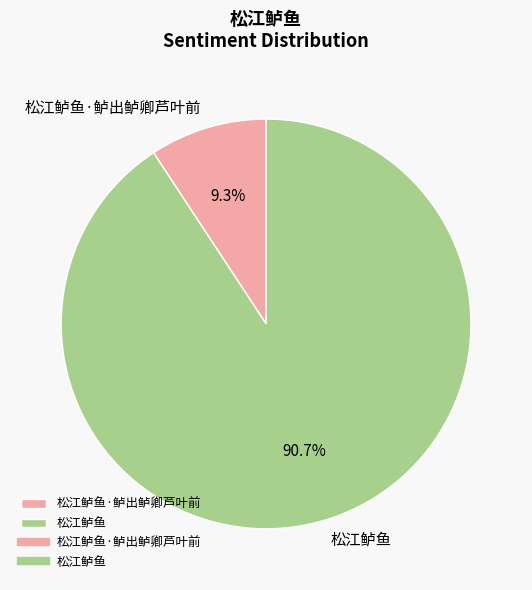

To the nearest percent, what is the difference between the 松江鲈鱼·鲈出鲈卿芦叶前 and 松江鲈鱼 slice percentages?

81%